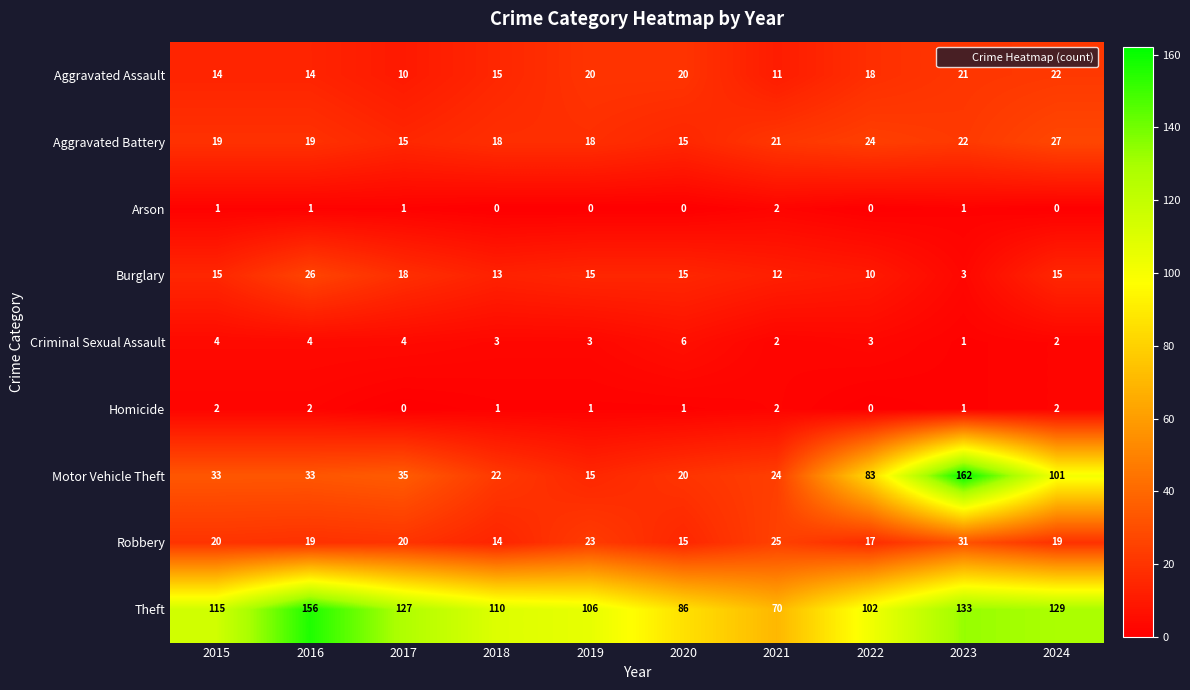

Between 2018 and 2019, which series saw the biggest shift?

Robbery